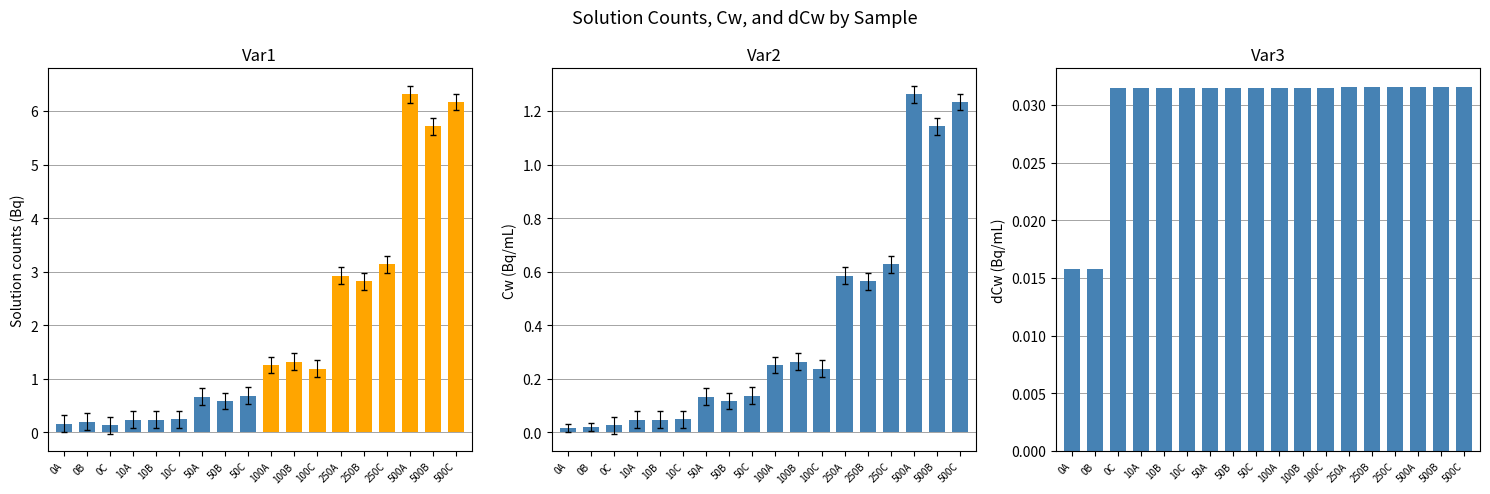

What are all the series names shown in the legend?

Solution counts (Bq), Cw (Bq/mL), dCw (Bq/mL)